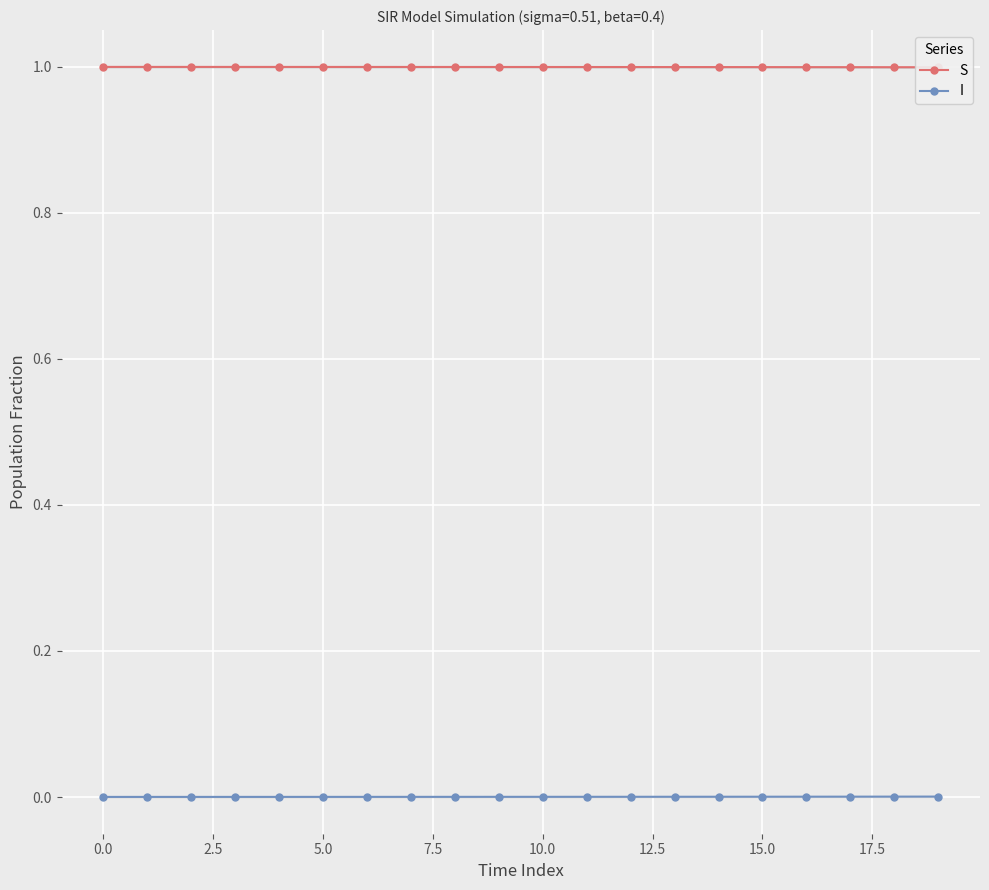

What position from the right is 19?

1